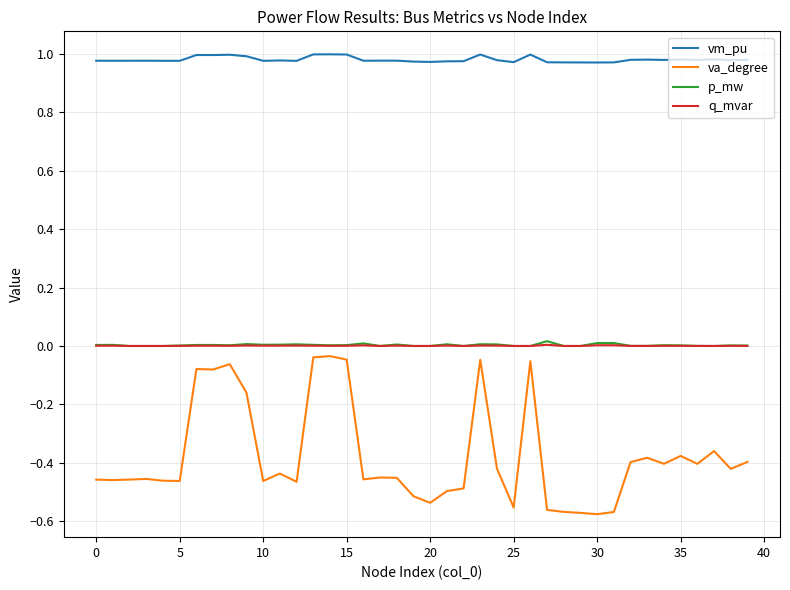

True or false: vm_pu and p_mw cross at least once.

False